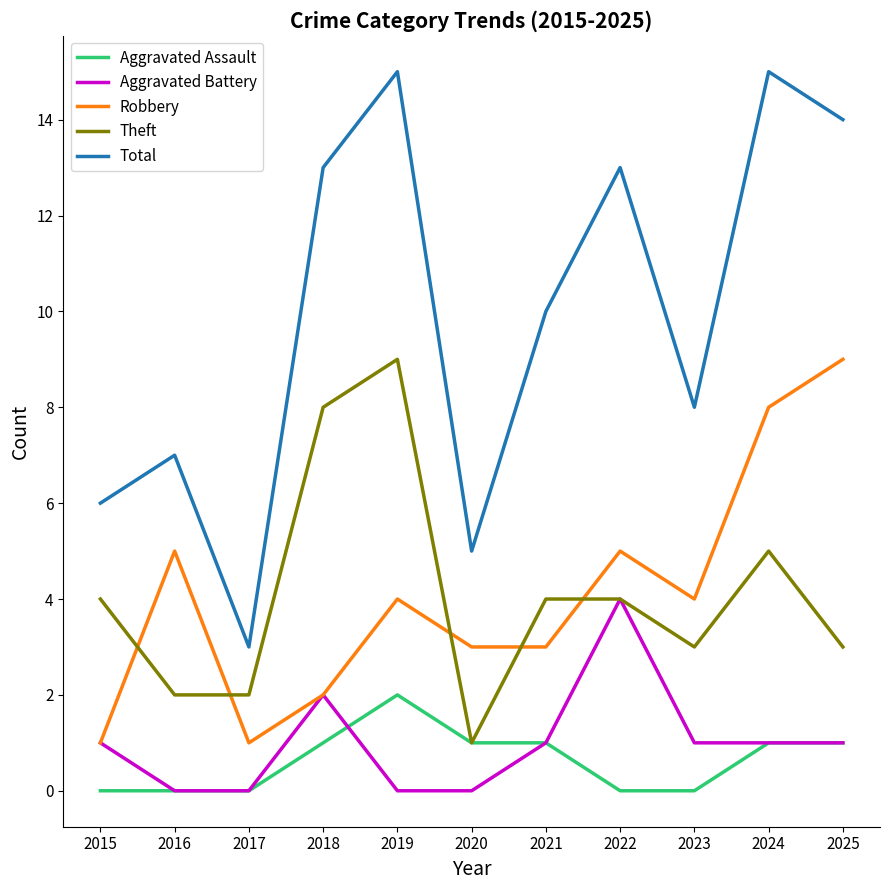

The value of Robbery at 2023 is 1. True or false?

False